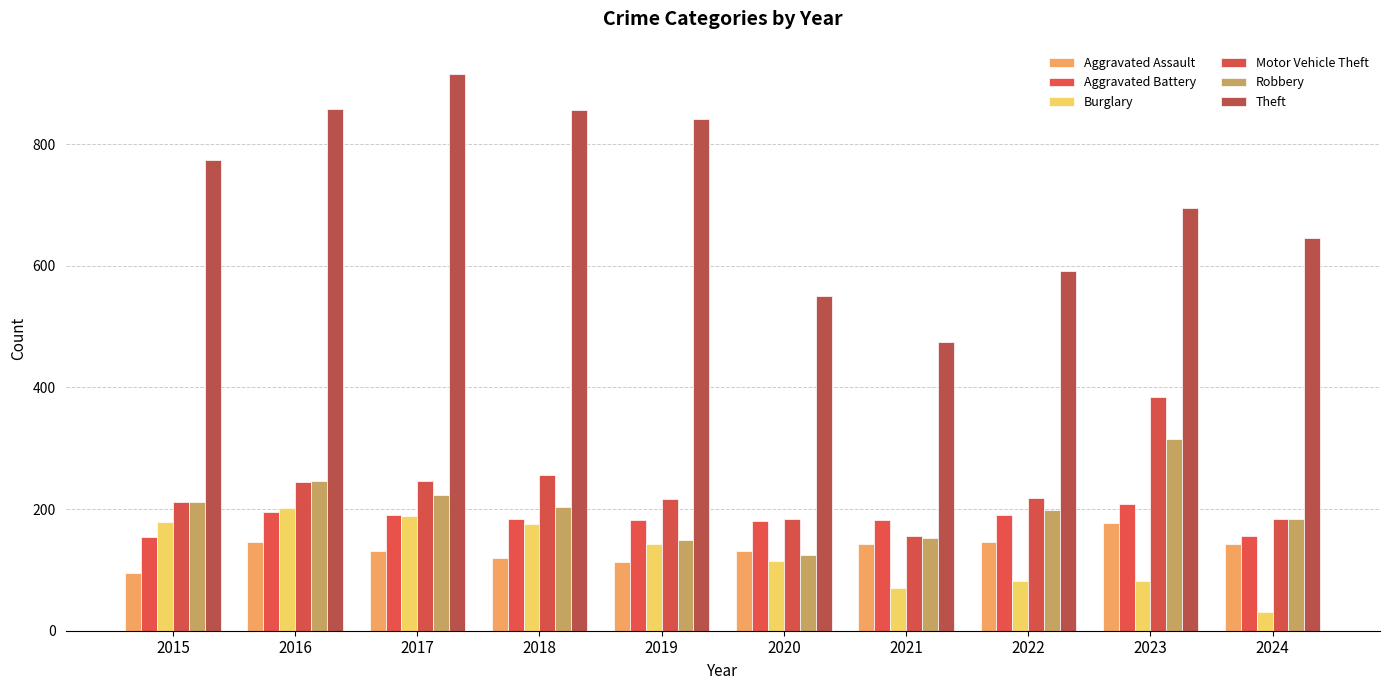

Is it true that Aggravated Assault equals 158 at 2018?

False